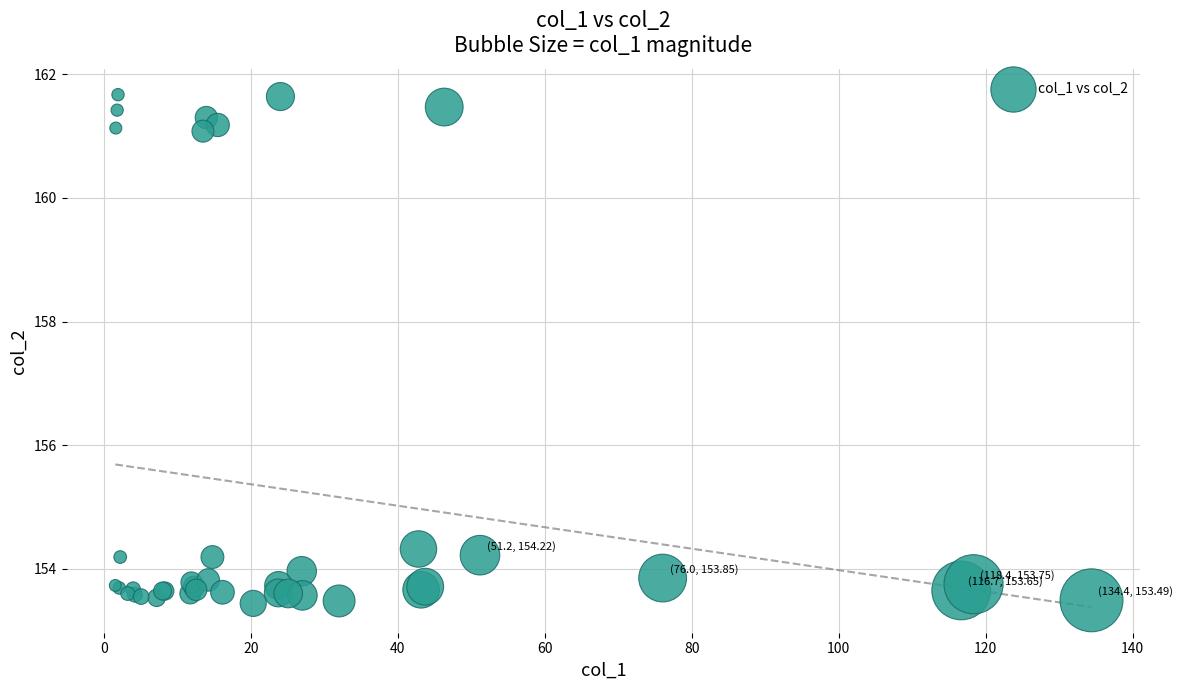

What Y value in the scatter plot is closest to 157?

154.3